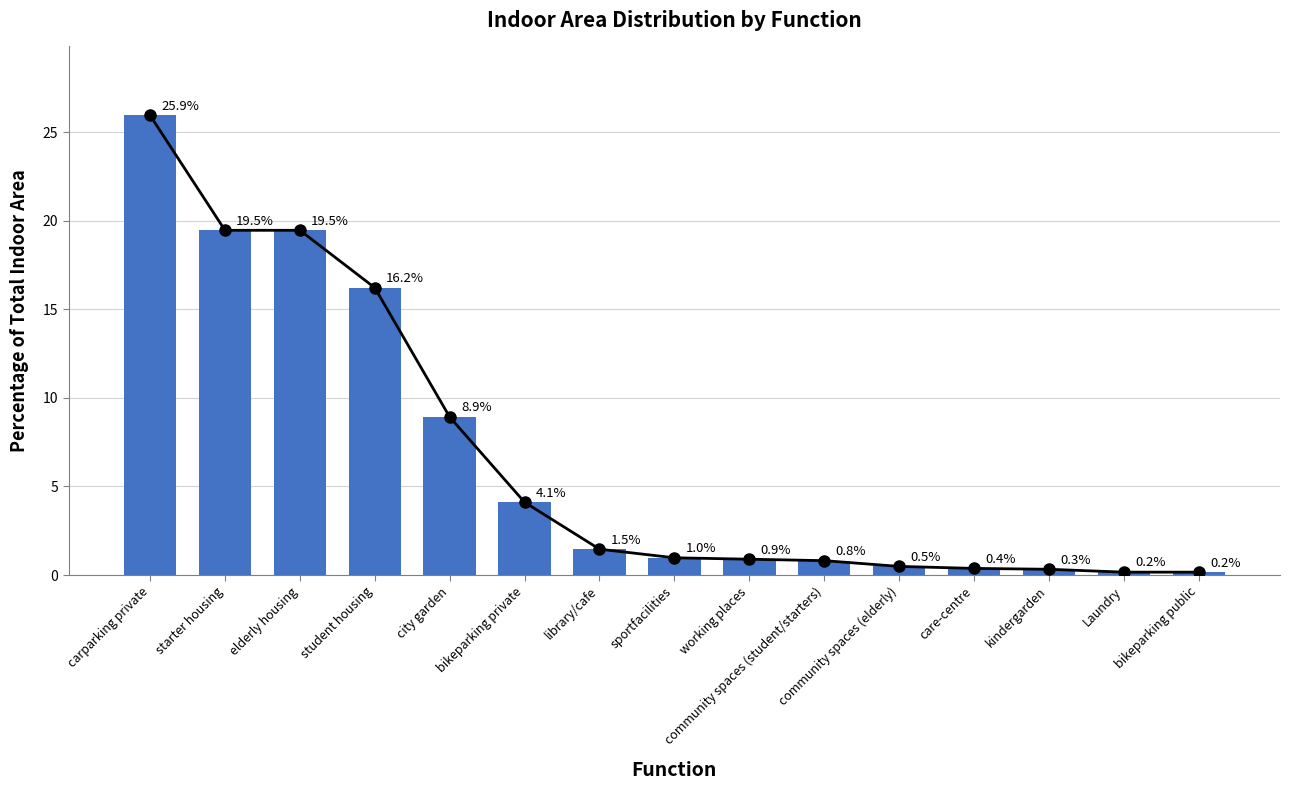

Which has a higher value, community spaces (elderly) or kindergarden?

community spaces (elderly)